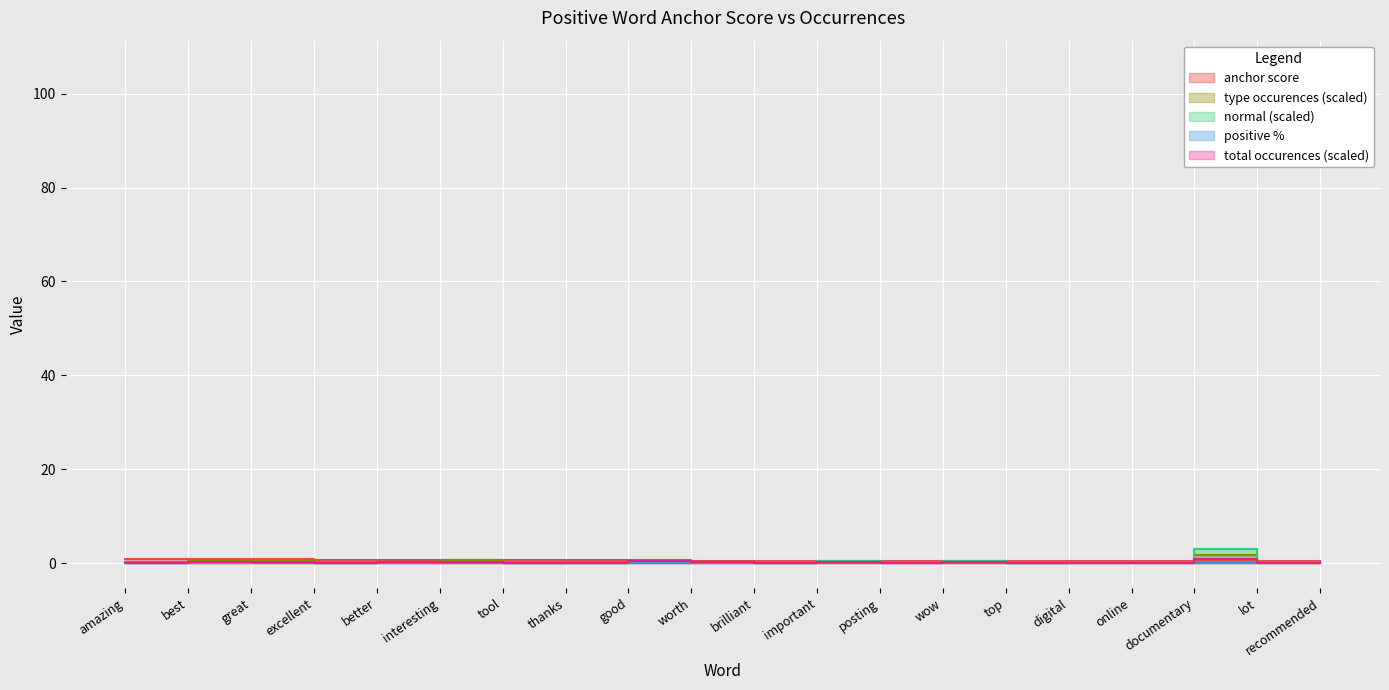

Which category has the lowest value across all series?

amazing